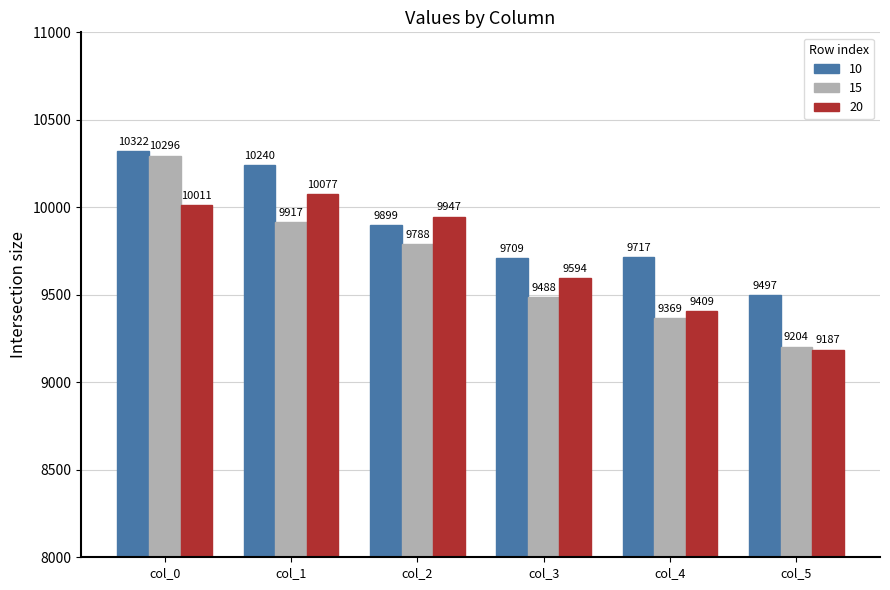

At which category is the sum across all series the highest?

col_0